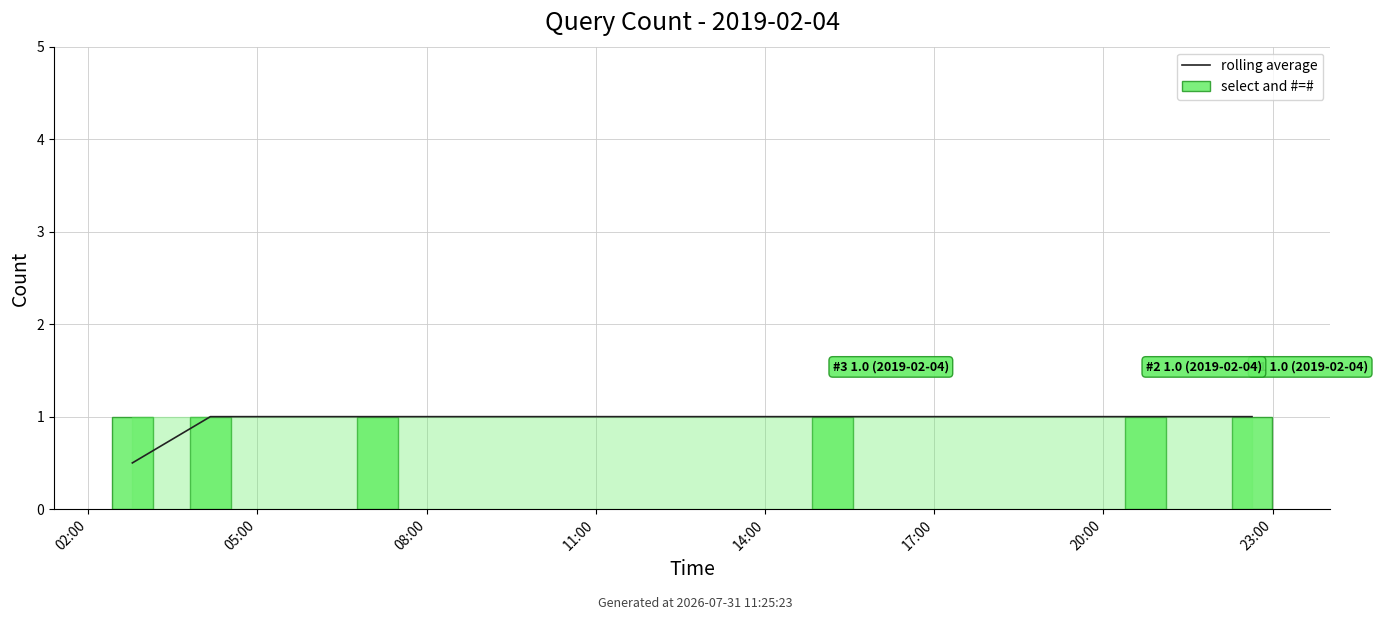

Read the rolling average value at 11:00.

1.0